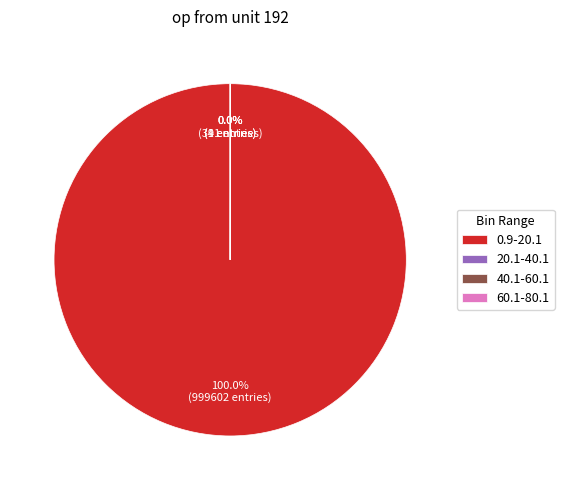

What is the largest slice in the pie chart?

0.9-20.1